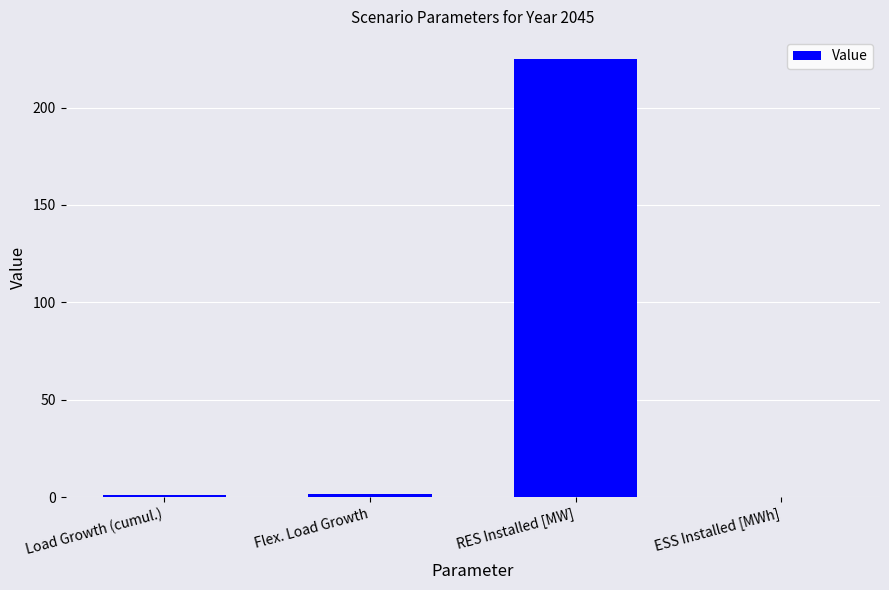

Which category has the highest value across all series?

RES Installed [MW]